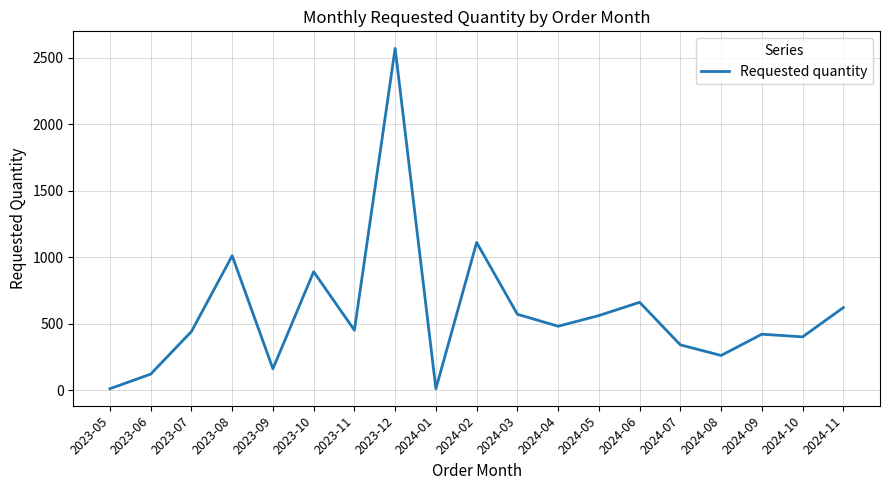

Does the chart display data point markers on the line(s)?

No